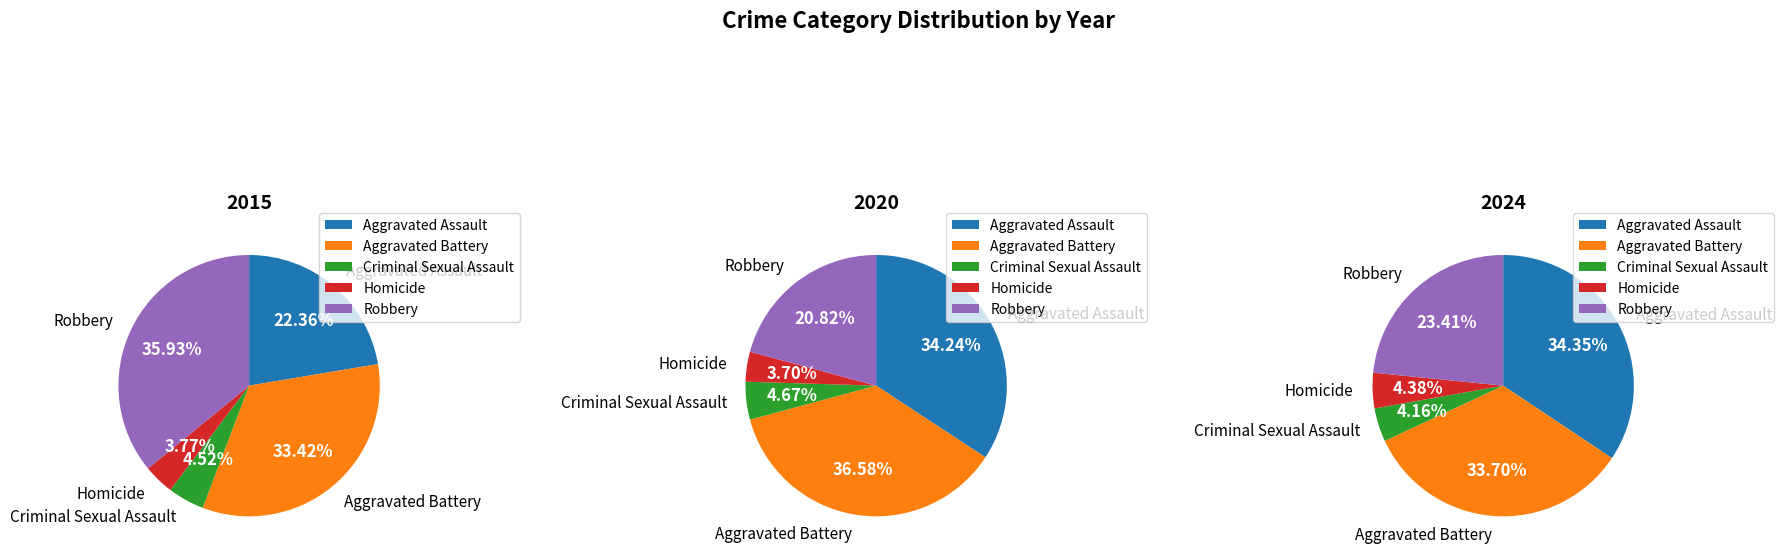

Count the number of slices in the pie.

5